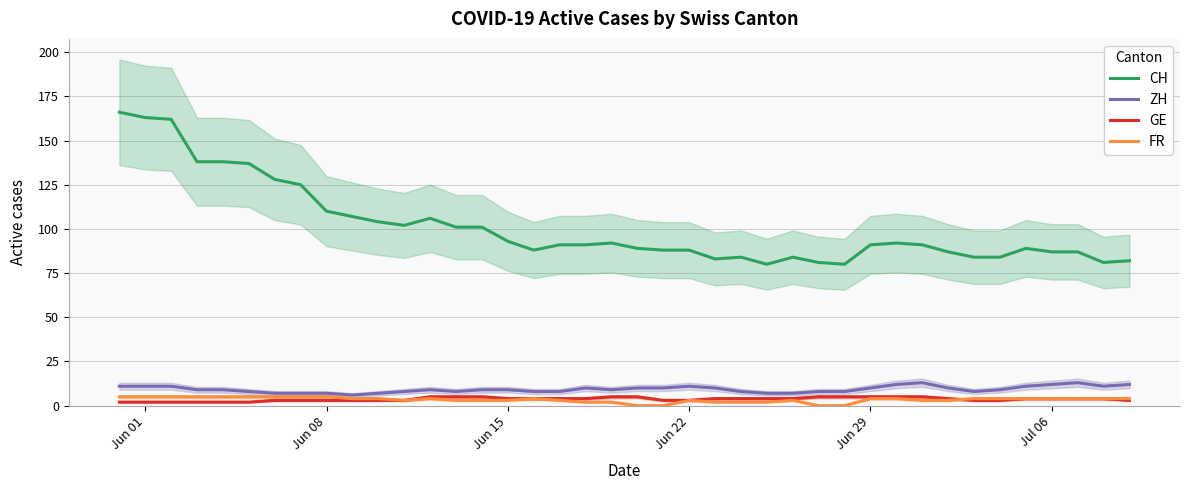

What is the value of the CH point at the 3rd from the left?

162